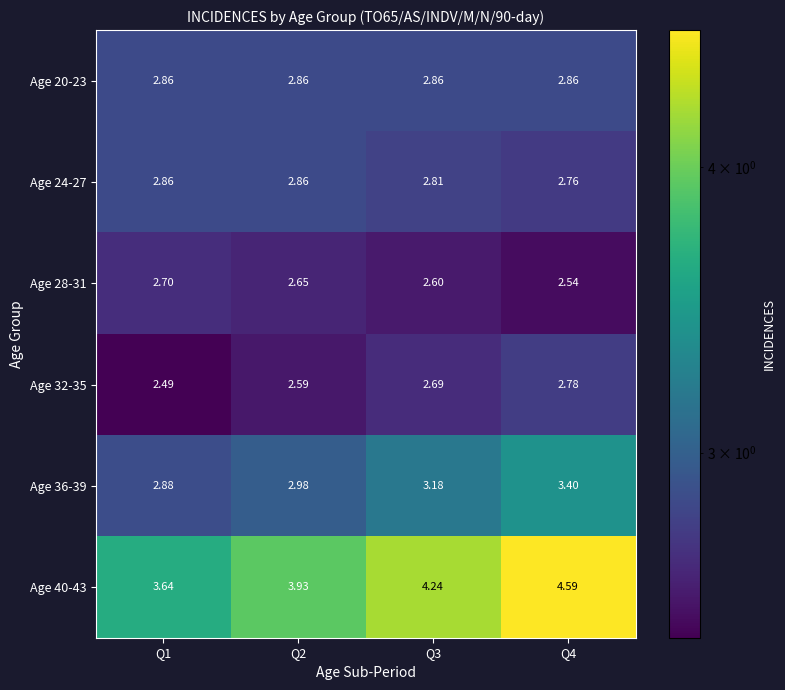

Is the value of Age 36-39 at Q3 greater than the value of Age 40-43 at Q2?

No